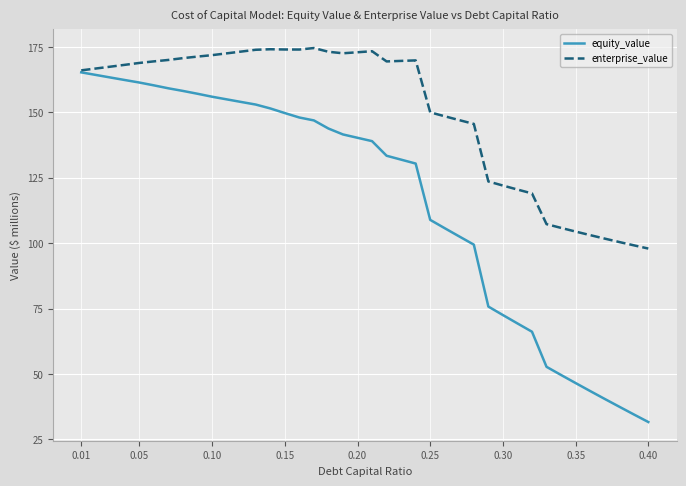

What are all the series names shown in the legend?

equity_value, enterprise_value